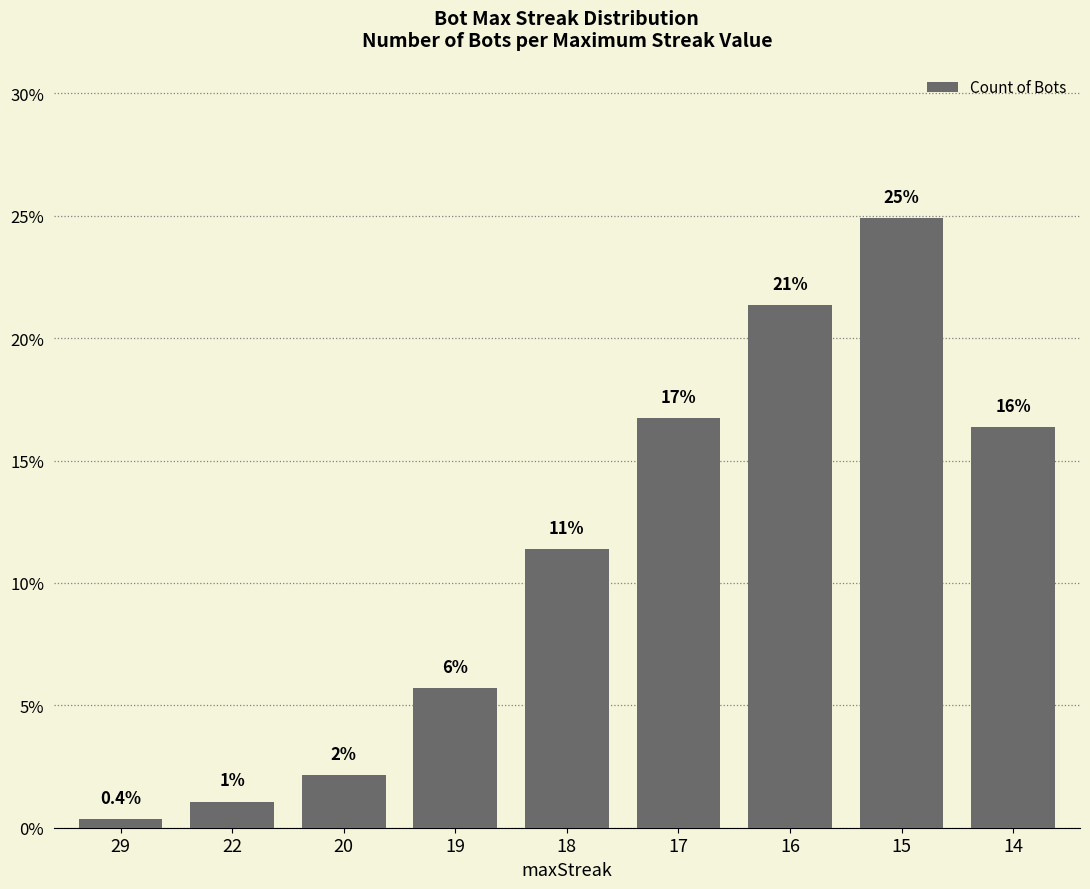

Reading left to right, extract all data points from this chart.

29=0.4	22=1.1	20=2.1	19=5.7	18=11.4	17=16.7	16=21.4	15=24.9	14=16.4